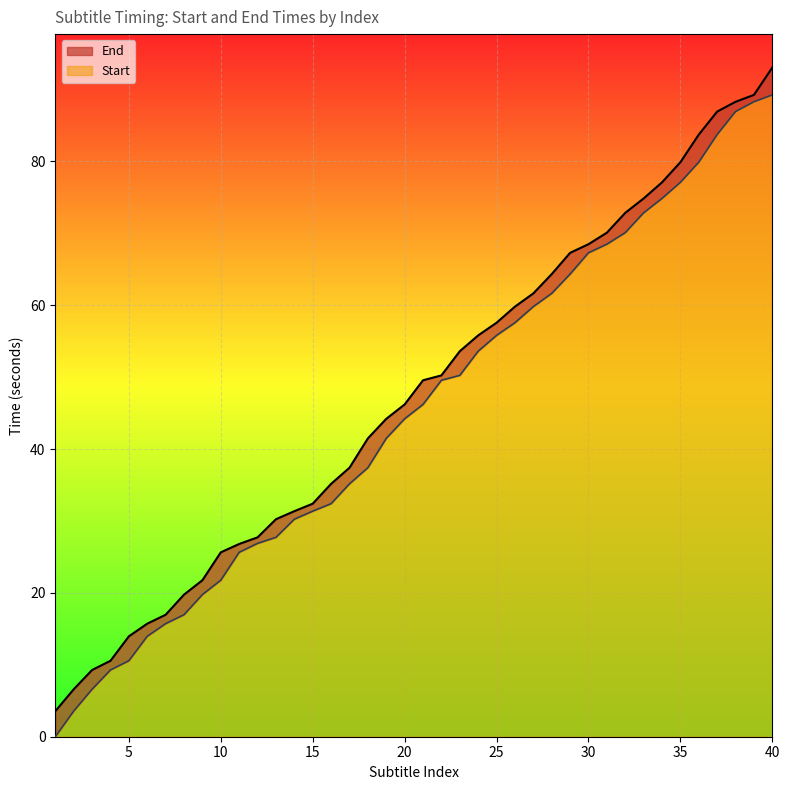

True or false: End has a value of 59.8 at 26.

True